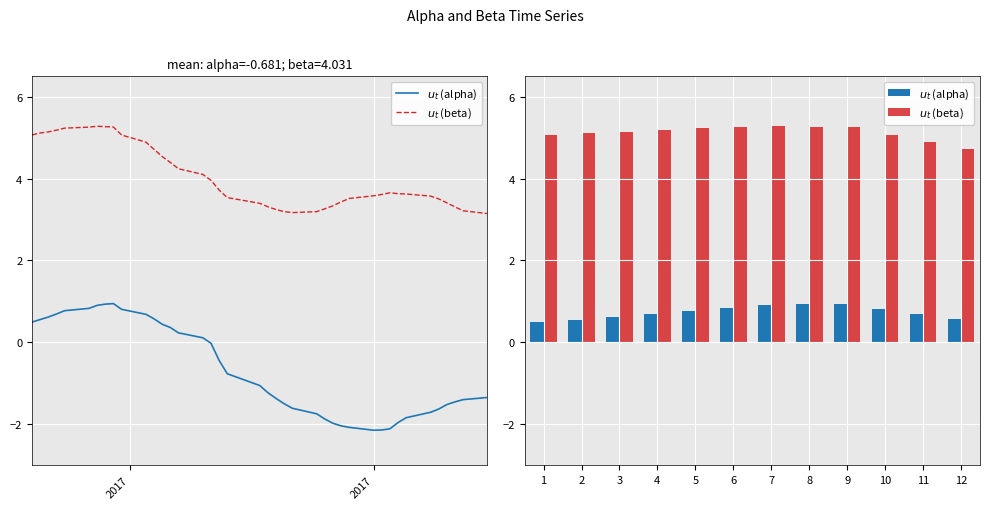

What is the average value of the $u_t$ (beta) series?

5.1